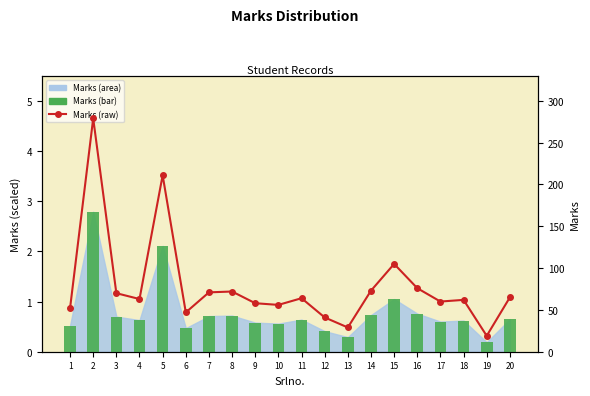

Does the chart contain any negative values?

No